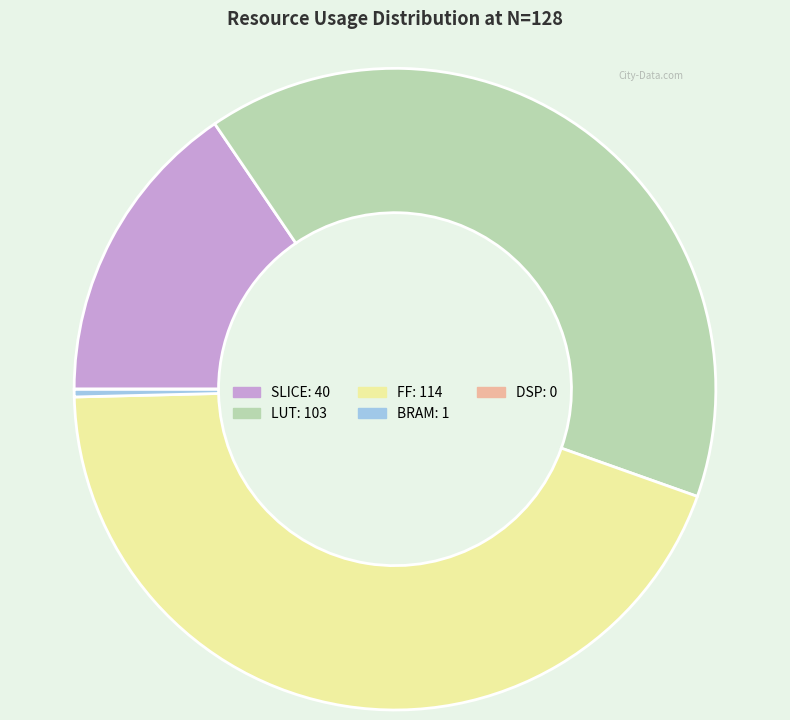

The FF slice represents 59% of the pie. True or false?

False